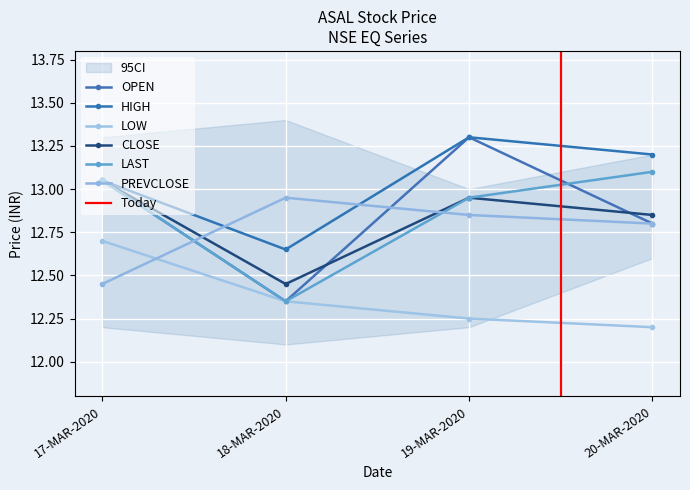

Between 18-MAR-2020 and 20-MAR-2020, which series saw the biggest shift?

LAST